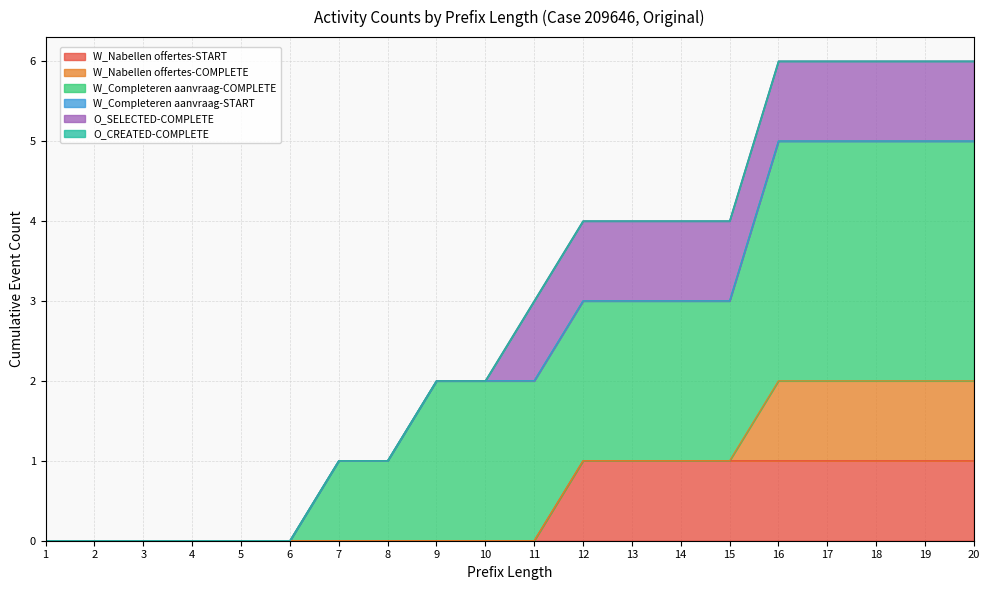

At which label is W_Nabellen offertes-START closest to 0?

1